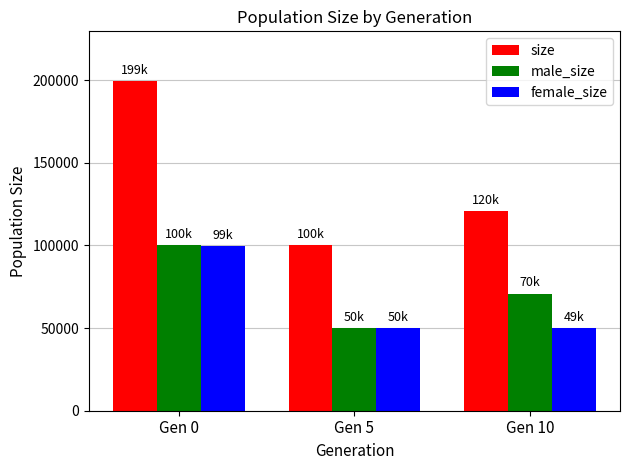

What is the sum of the male_size values at Gen 0 and Gen 10?

170978